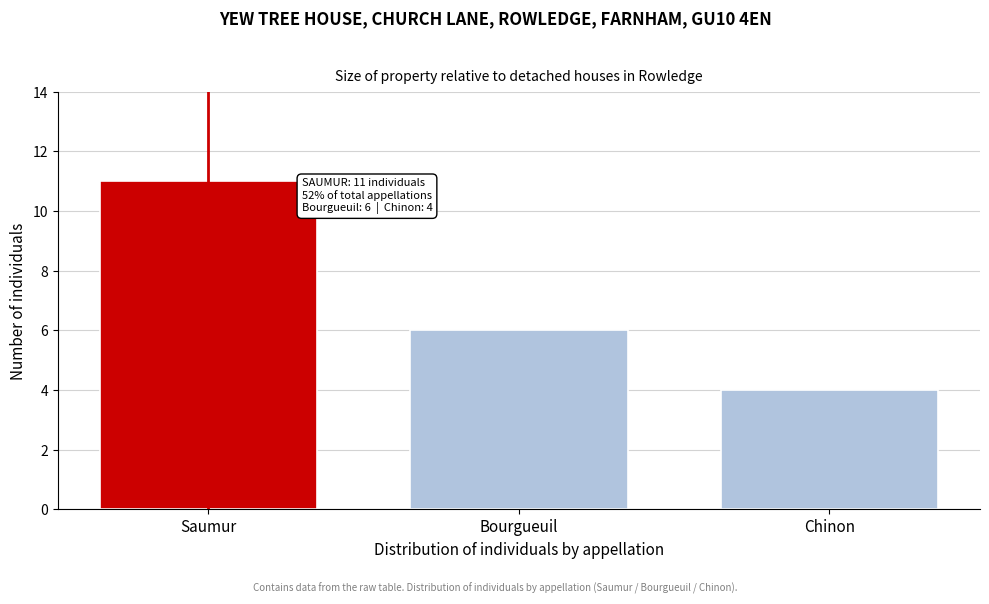

Reading right to left, what are all the values shown in this chart?

4	6	11